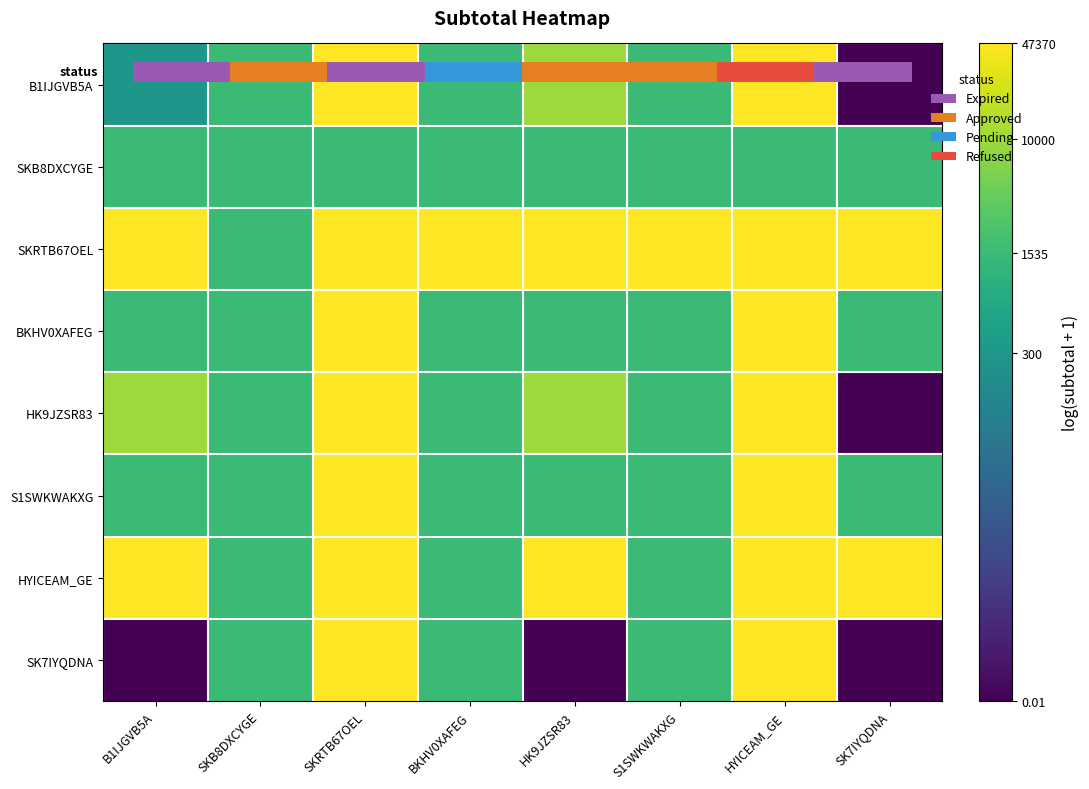

At how many categories does at least one series exceed 9?

7